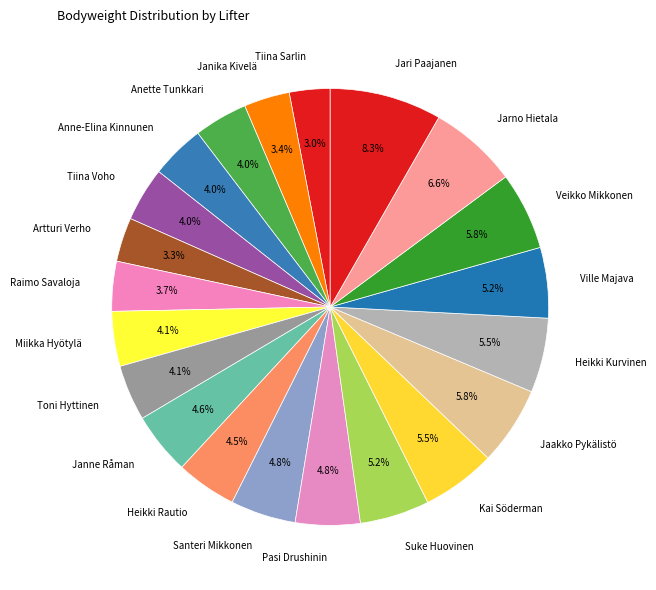

Which slice is the largest?

Jari Paajanen